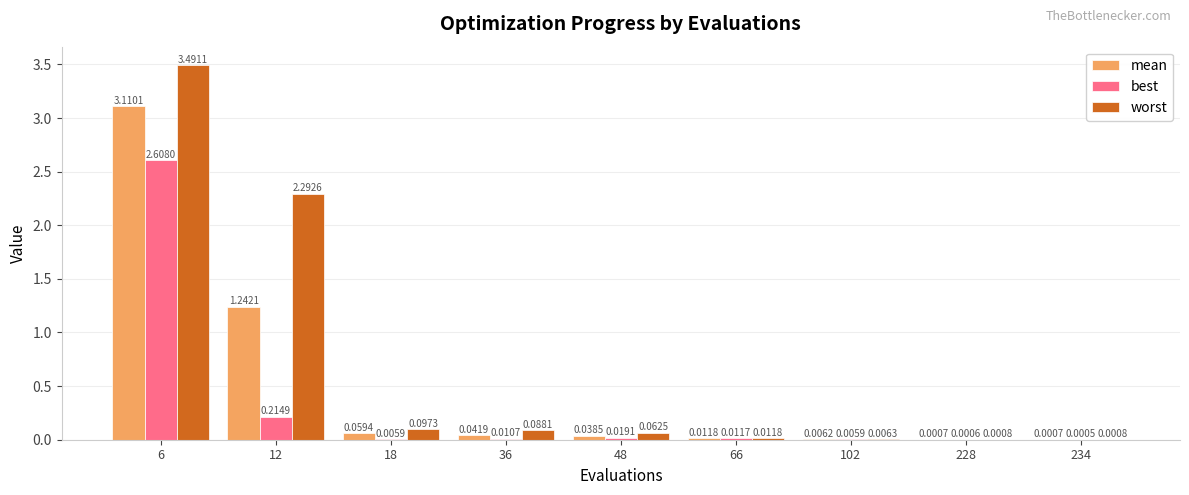

What is the sum of all worst values?

6.1